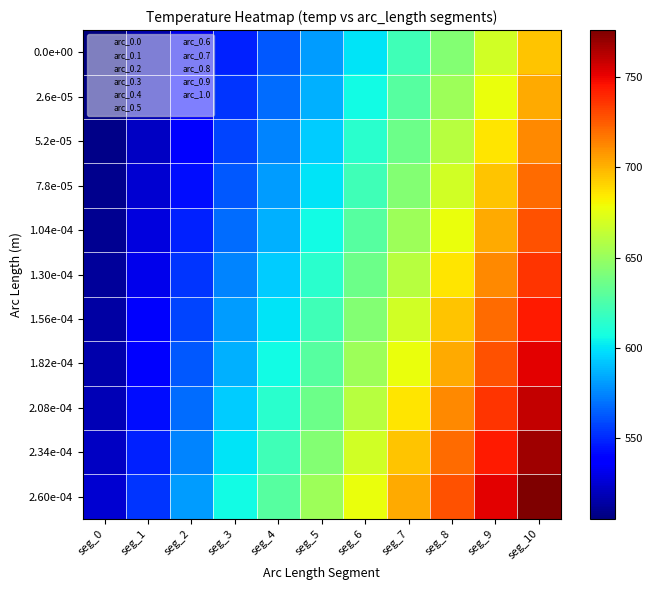

Reading left to right, list all the values displayed in this chart.

0.0e+00: seg_0=505.3	seg_1=515.9	seg_2=531.1	seg_3=547.9	seg_4=562.9	seg_5=580.4	seg_6=599.8	seg_7=621.0	seg_8=643.8	seg_9=668.6	seg_10=695.0
2.6e-05: seg_0=506.4	seg_1=518.4	seg_2=535.2	seg_3=552.9	seg_4=568.6	seg_5=586.3	seg_6=606.5	seg_7=628.5	seg_8=652.0	seg_9=677.1	seg_10=703.0
5.2e-05: seg_0=507.4	seg_1=521.4	seg_2=539.2	seg_3=557.9	seg_4=574.5	seg_5=593.1	seg_6=613.4	seg_7=636.0	seg_8=660.3	seg_9=686.0	seg_10=712.0
7.8e-05: seg_0=508.5	seg_1=524.5	seg_2=543.2	seg_3=562.9	seg_4=580.4	seg_5=599.8	seg_6=621.0	seg_7=643.8	seg_8=668.6	seg_9=695.0	seg_10=720.0
1.04e-04: seg_0=509.8	seg_1=527.5	seg_2=547.9	seg_3=568.6	seg_4=586.3	seg_5=606.5	seg_6=628.5	seg_7=652.0	seg_8=677.1	seg_9=703.0	seg_10=728.0
1.30e-04: seg_0=511.8	seg_1=531.1	seg_2=552.9	seg_3=574.5	seg_4=593.1	seg_5=613.4	seg_6=636.0	seg_7=660.3	seg_8=686.0	seg_9=712.0	seg_10=736.0
1.56e-04: seg_0=513.9	seg_1=535.2	seg_2=557.9	seg_3=580.4	seg_4=599.8	seg_5=621.0	seg_6=643.8	seg_7=668.6	seg_8=695.0	seg_9=720.0	seg_10=744.0
1.82e-04: seg_0=515.9	seg_1=539.2	seg_2=562.9	seg_3=586.3	seg_4=606.5	seg_5=628.5	seg_6=652.0	seg_7=677.1	seg_8=703.0	seg_9=728.0	seg_10=752.0
2.08e-04: seg_0=518.4	seg_1=543.2	seg_2=568.6	seg_3=593.1	seg_4=613.4	seg_5=636.0	seg_6=660.3	seg_7=686.0	seg_8=712.0	seg_9=736.0	seg_10=760.0
2.34e-04: seg_0=521.4	seg_1=547.9	seg_2=574.5	seg_3=599.8	seg_4=621.0	seg_5=643.8	seg_6=668.6	seg_7=695.0	seg_8=720.0	seg_9=744.0	seg_10=768.0
2.60e-04: seg_0=524.5	seg_1=552.9	seg_2=580.4	seg_3=606.5	seg_4=628.5	seg_5=652.0	seg_6=677.1	seg_7=703.0	seg_8=728.0	seg_9=752.0	seg_10=776.0